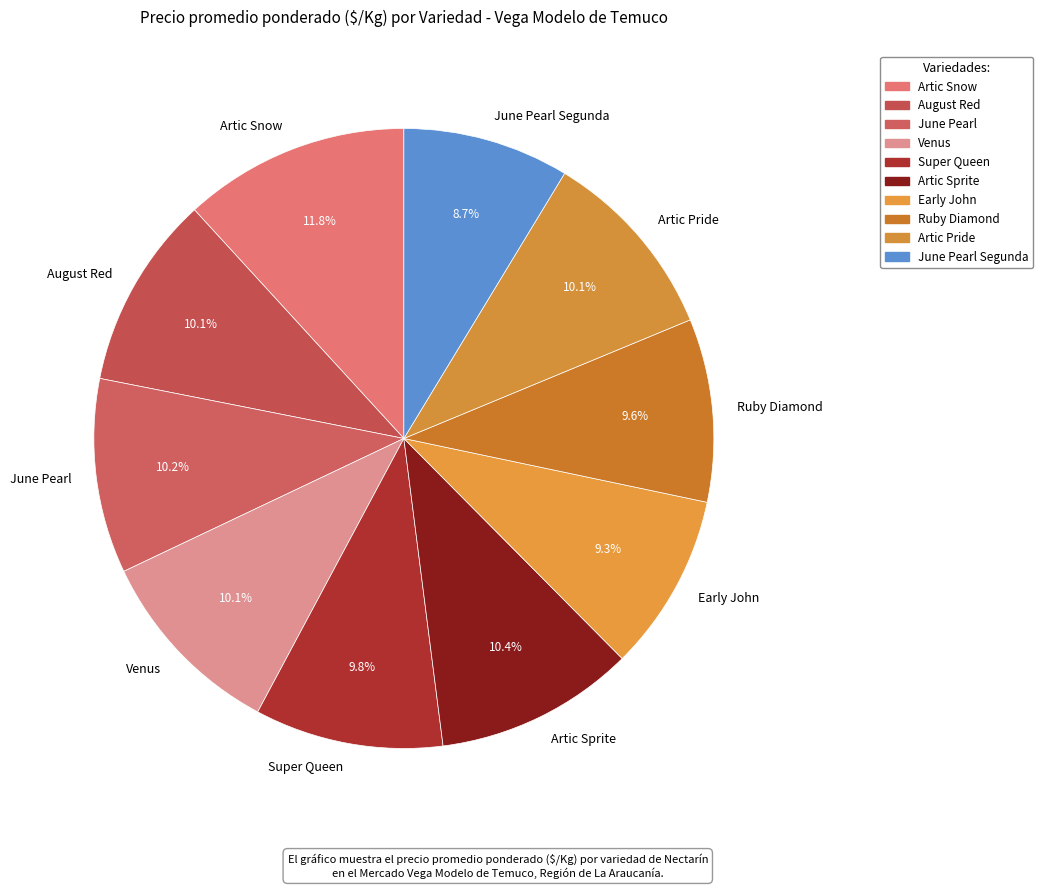

Is the sum of August Red and June Pearl Segunda greater than half?

No